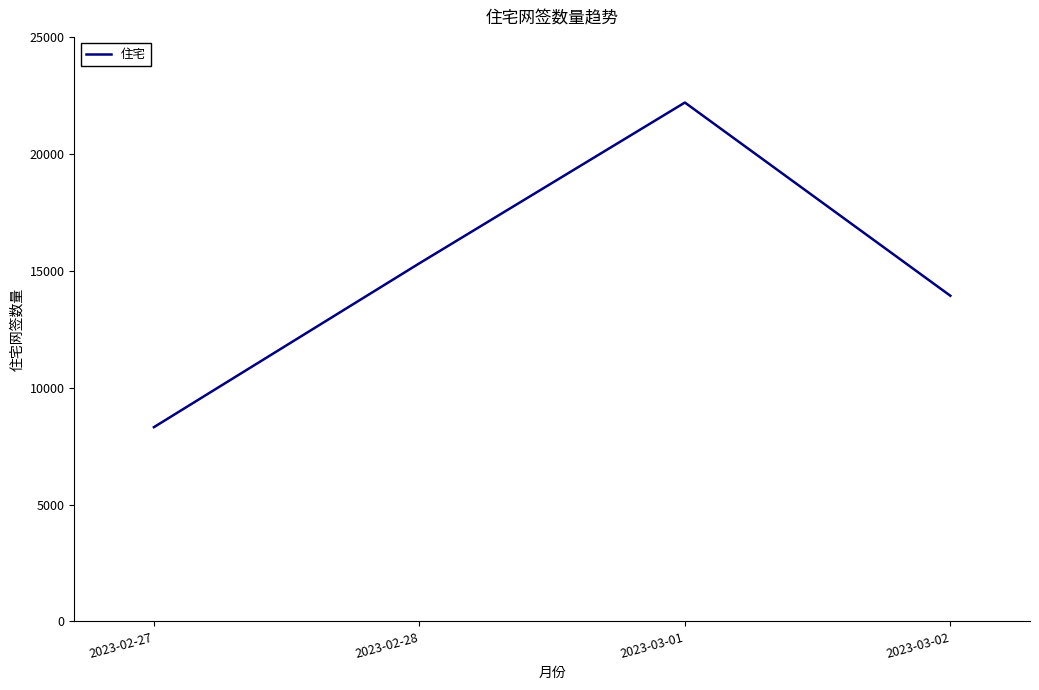

Is it true that the value at 2023-03-02 is 3435?

False